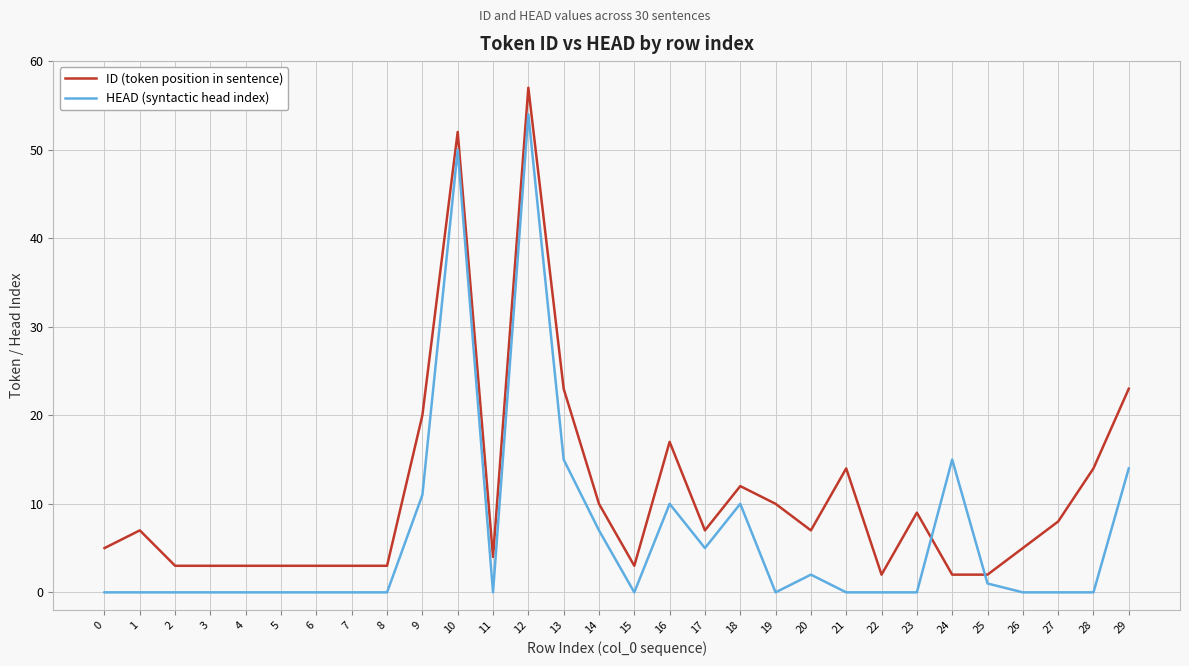

Is it true that HEAD (syntactic head index) equals 9 at 29?

False